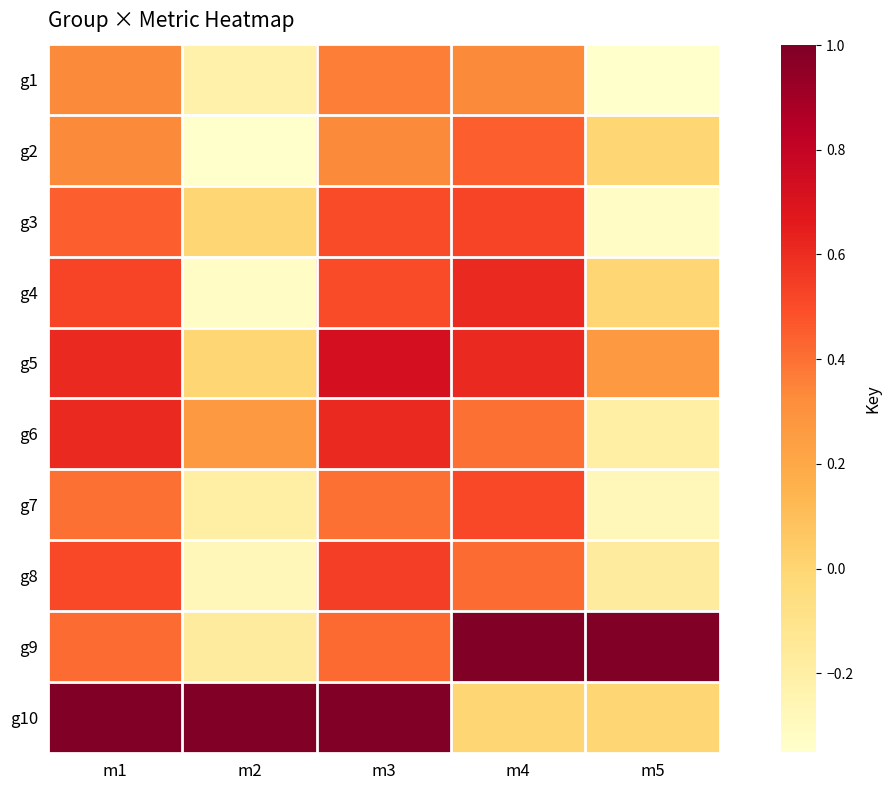

True or false: g3 has a value of 0.8 at m1.

False